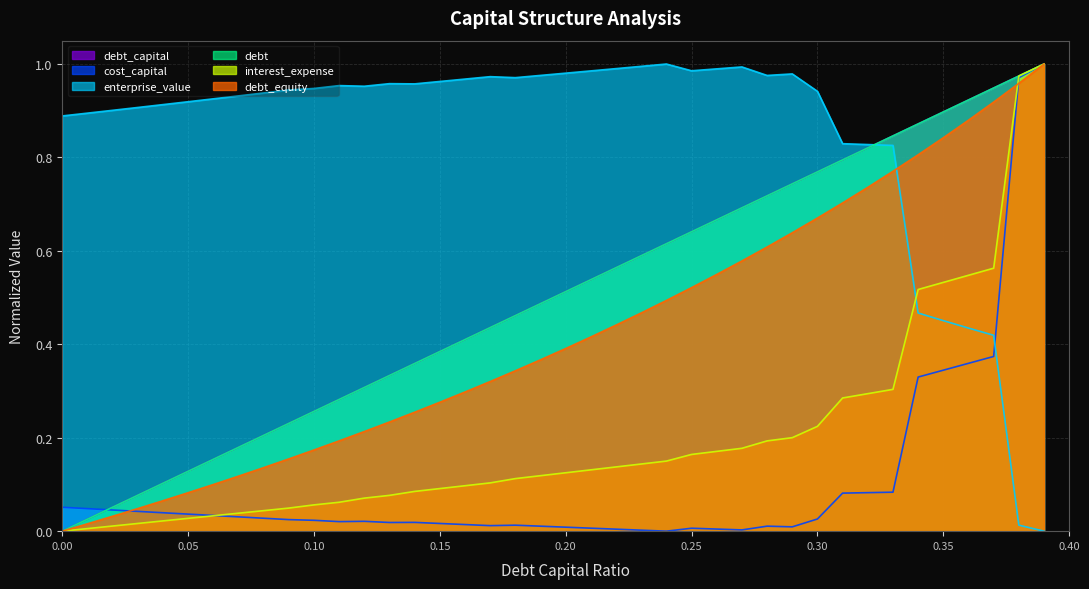

What is the label of the 3rd point from the left?

0.02